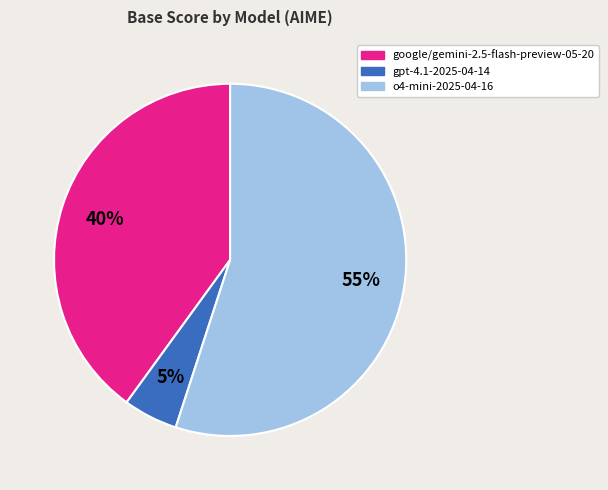

The gpt-4.1-2025-04-14 slice represents 5% of the pie. True or false?

True